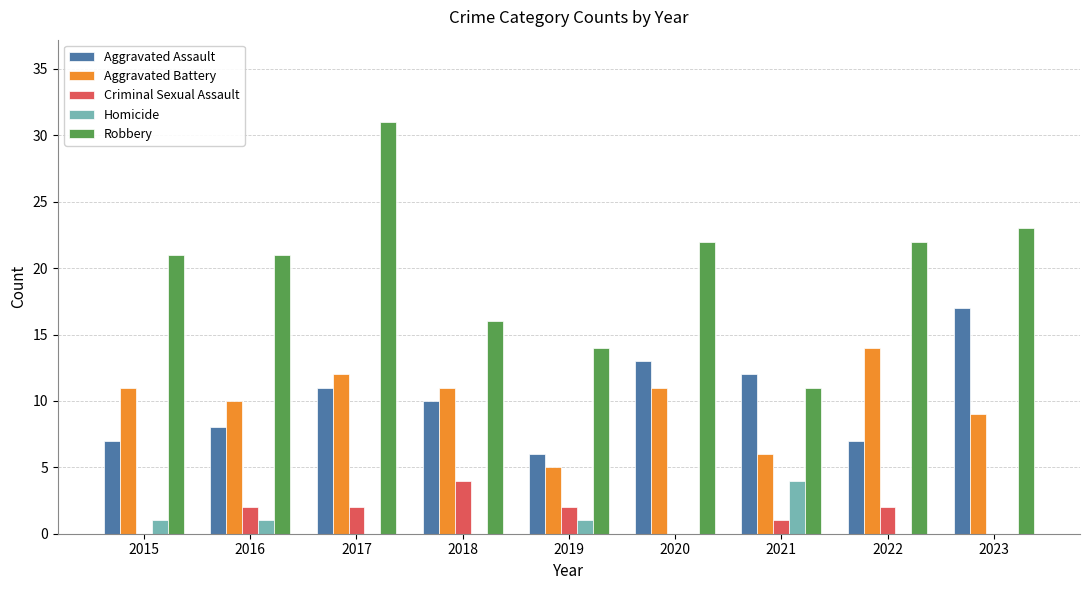

What is the difference between the Aggravated Assault values at 2023 and 2016?

9